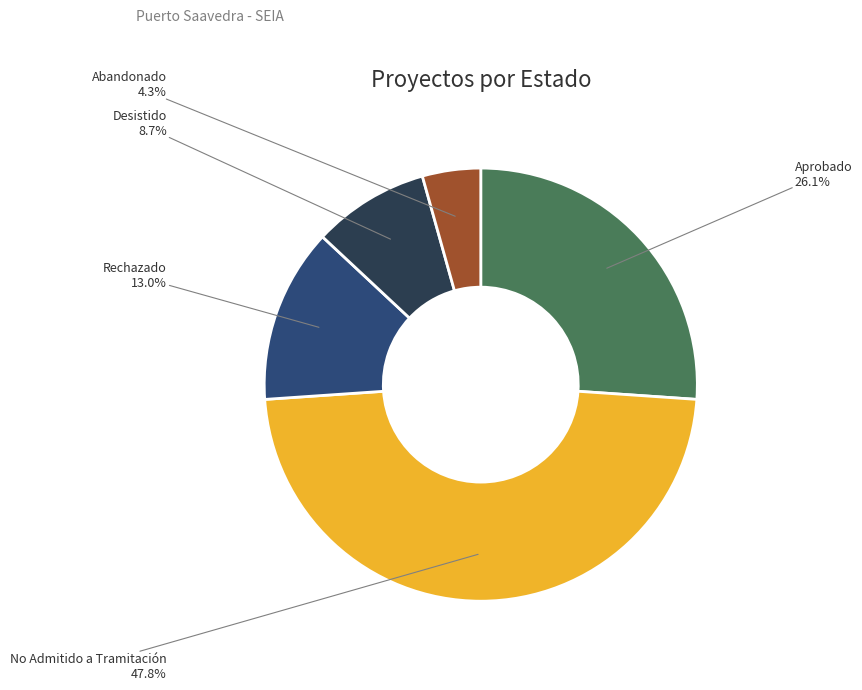

True or false: No Admitido a Tramitación accounts for 48% of the total.

True